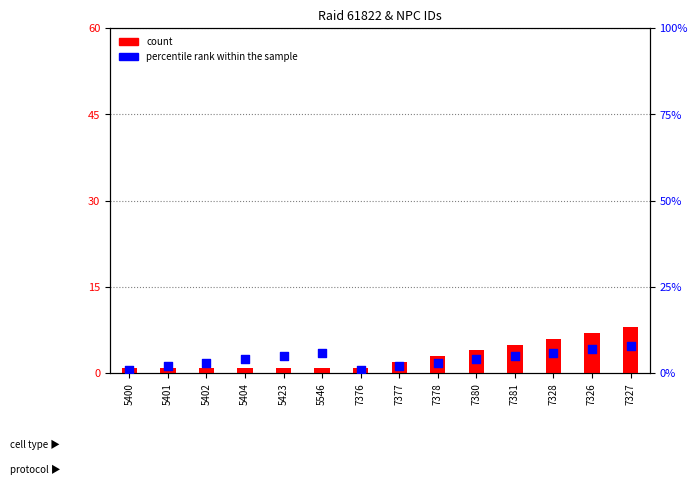

At which category is the sum across all series the highest?

7327